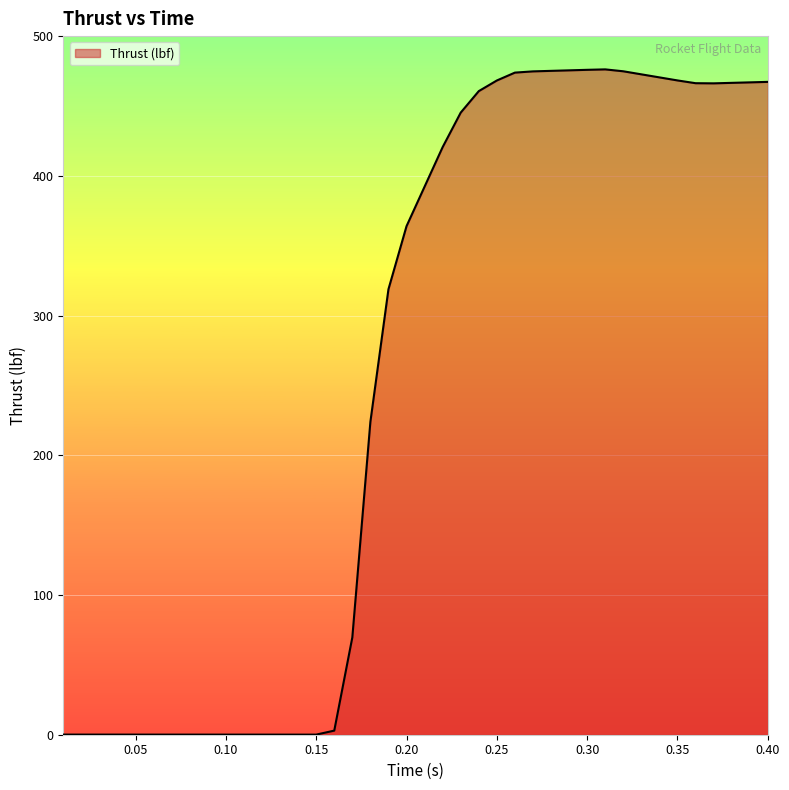

What is the difference between the second highest and second lowest values?

476.0